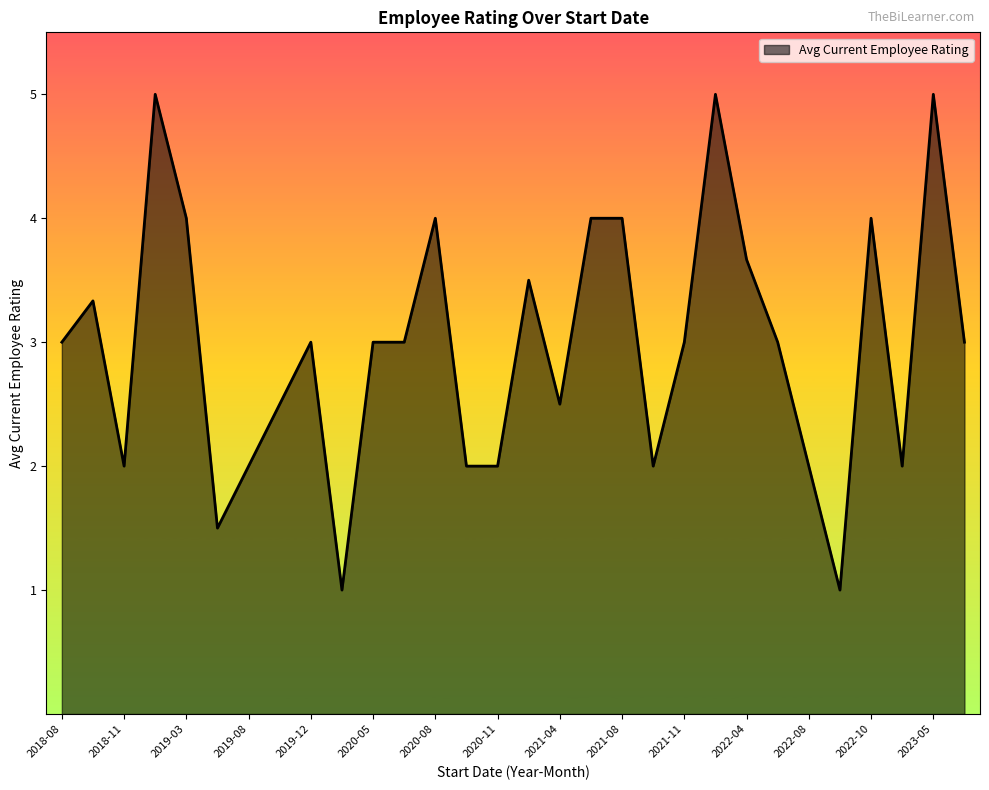

What is the minimum value shown in the chart?

1.0